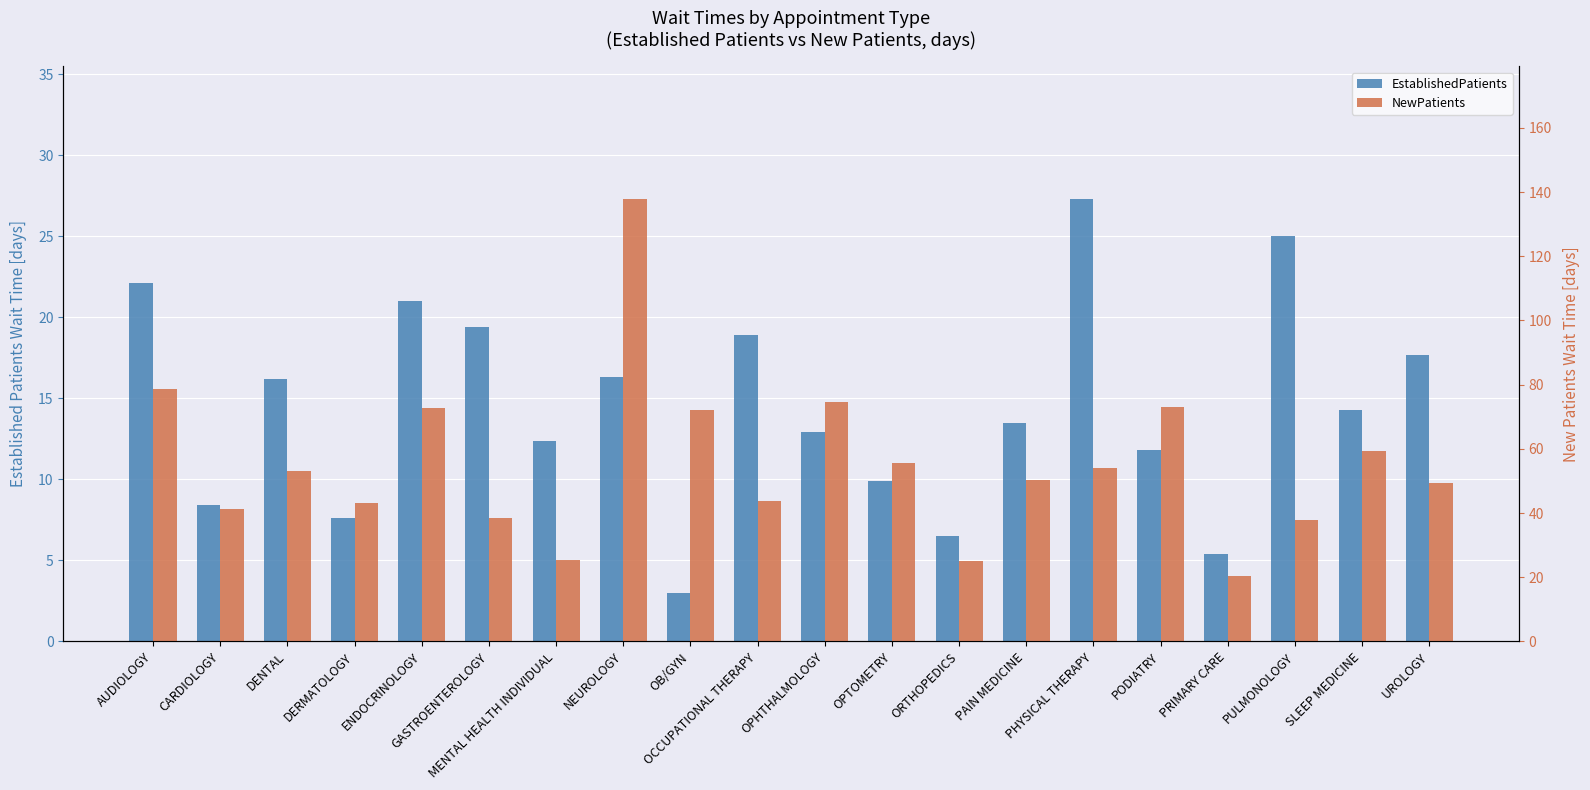

Rank the categories by EstablishedPatients value from highest to lowest.

PHYSICAL THERAPY, PULMONOLOGY, AUDIOLOGY, ENDOCRINOLOGY, GASTROENTEROLOGY, OCCUPATIONAL THERAPY, UROLOGY, NEUROLOGY, DENTAL, SLEEP MEDICINE, PAIN MEDICINE, OPHTHALMOLOGY, MENTAL HEALTH INDIVIDUAL, PODIATRY, OPTOMETRY, CARDIOLOGY, DERMATOLOGY, ORTHOPEDICS, PRIMARY CARE, OB/GYN